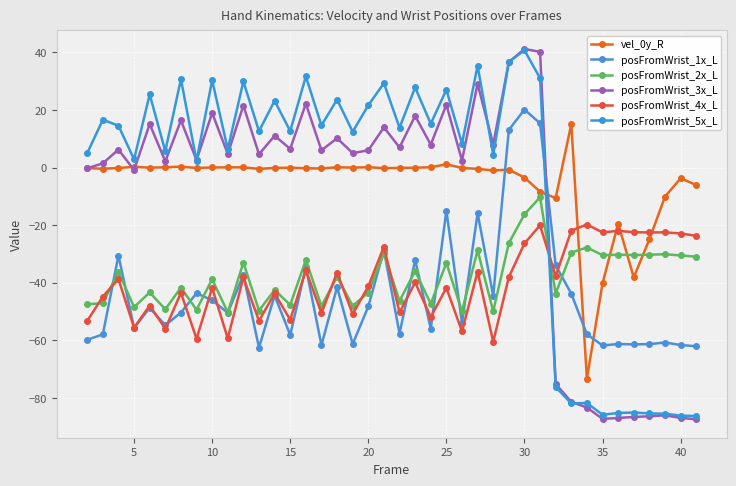

What is the value of the posFromWrist_1x_L point at the 27th from the left?

-44.5